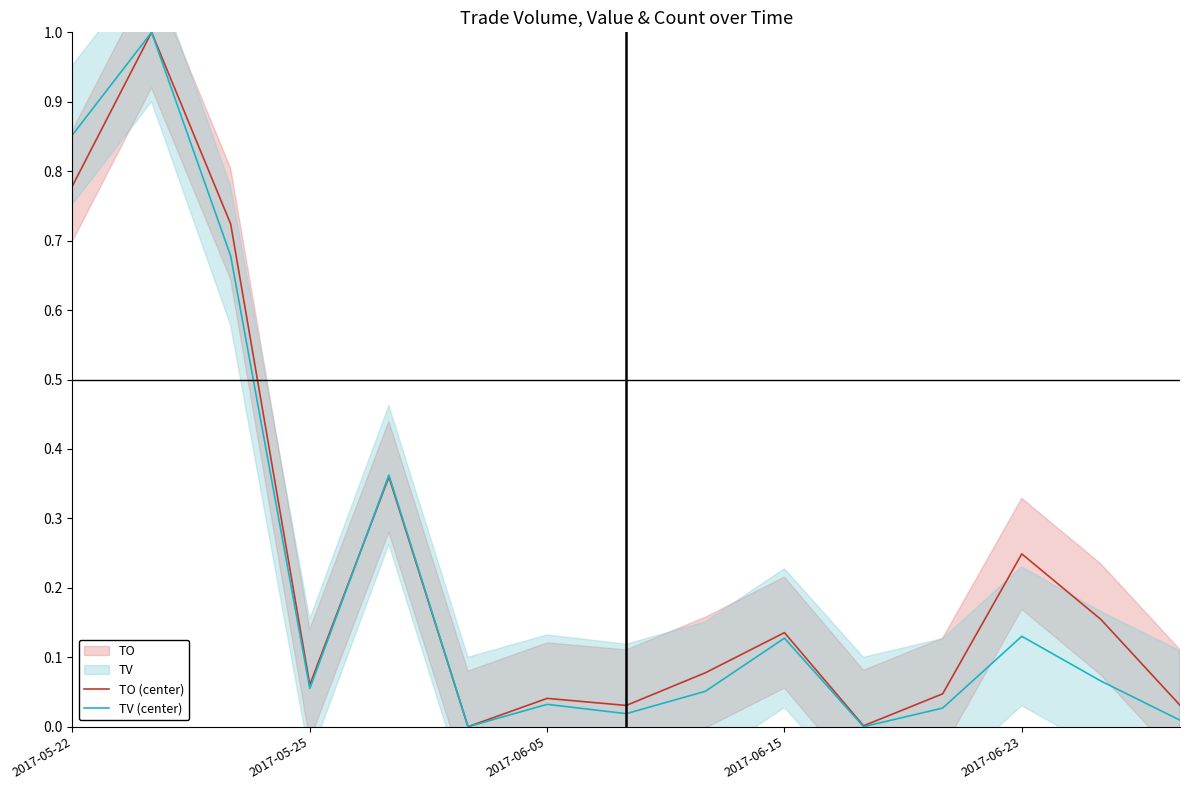

Between 2017-06-05 and 2017-06-15, which is larger?

2017-06-15